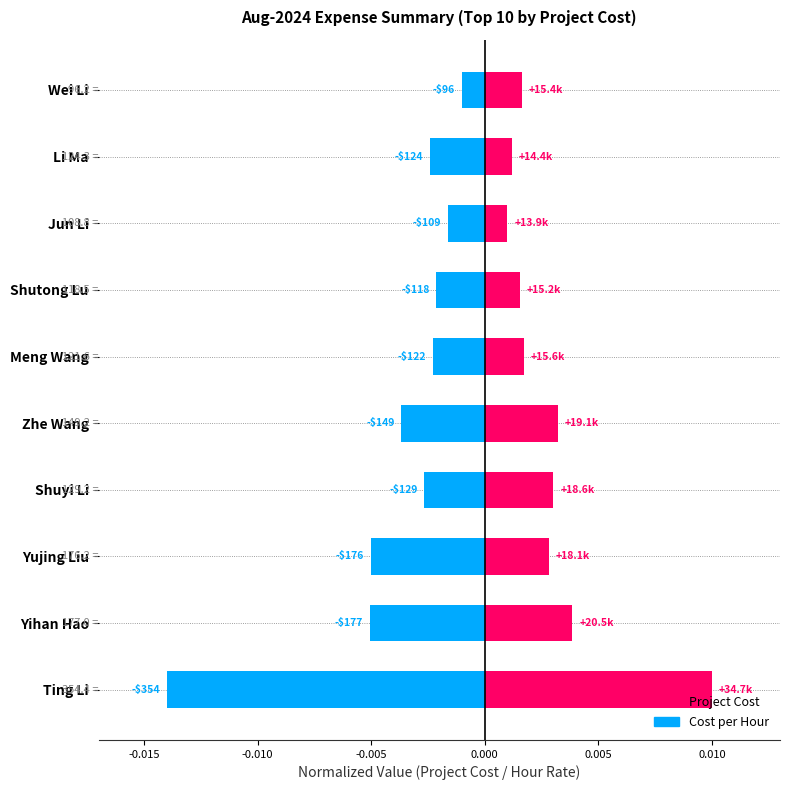

The value of Cost per Project Hour at Yihan Hao is -0.0. True or false?

False